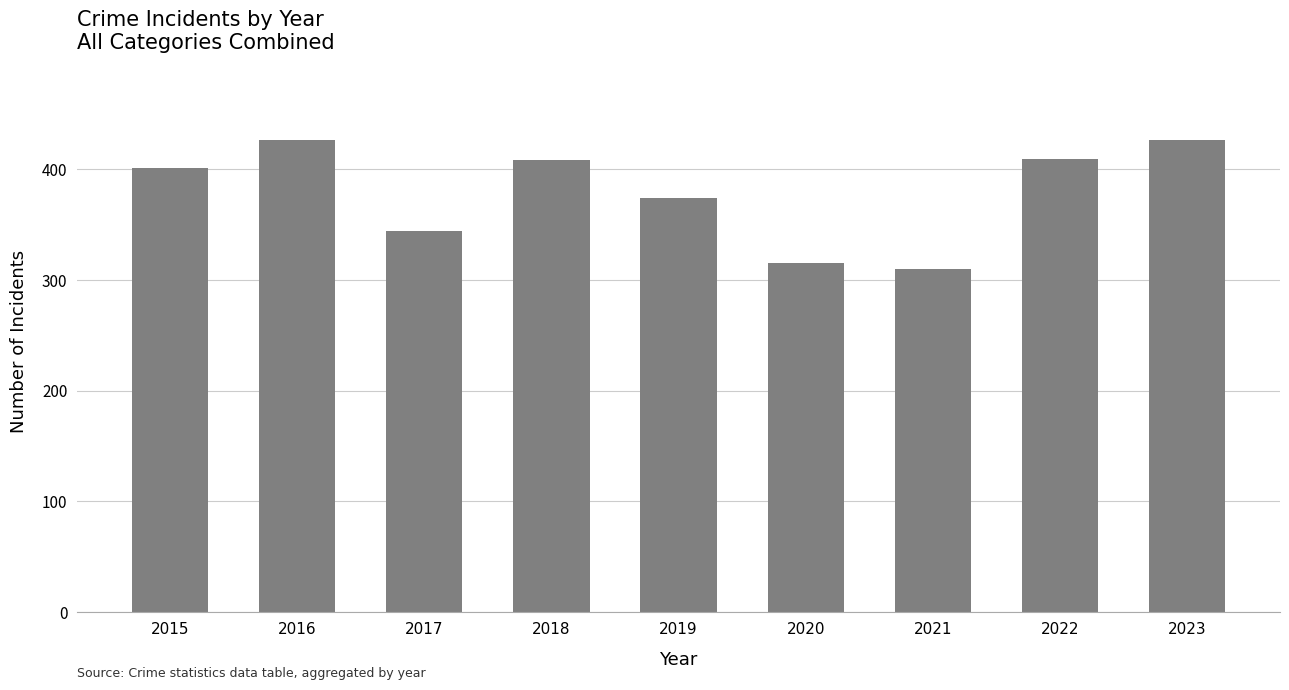

What is the ratio of the value at 2015 to the value at 2021?

1.3